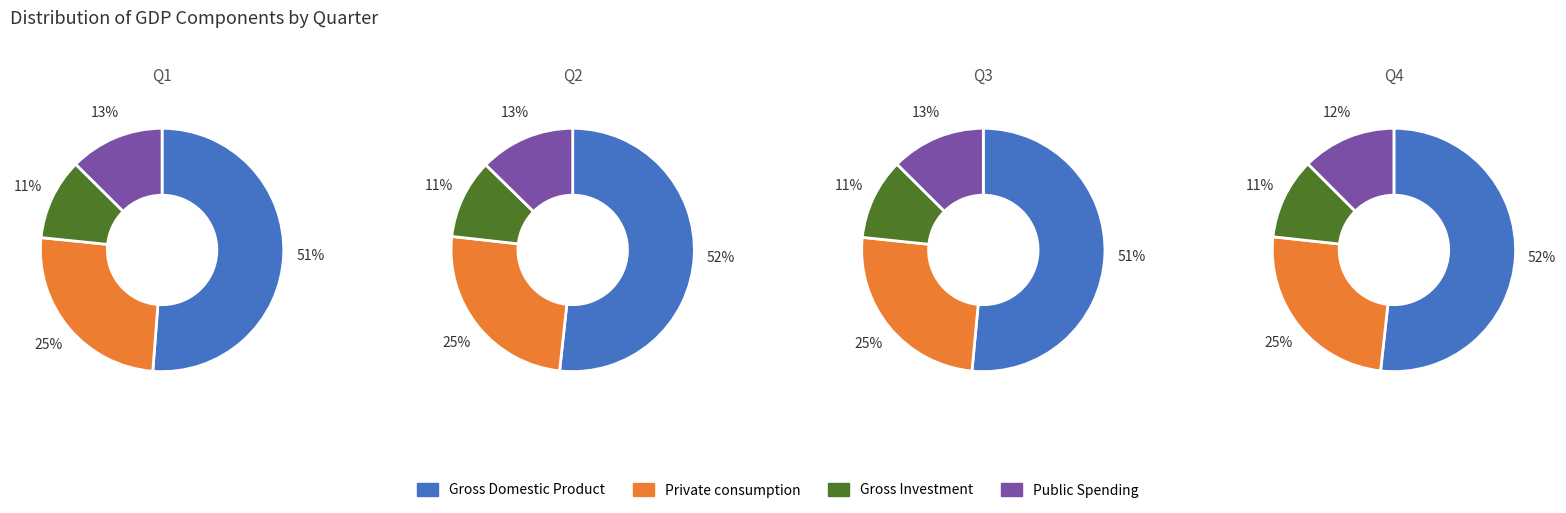

To the nearest percent, what portion does Public Spending represent?

13%